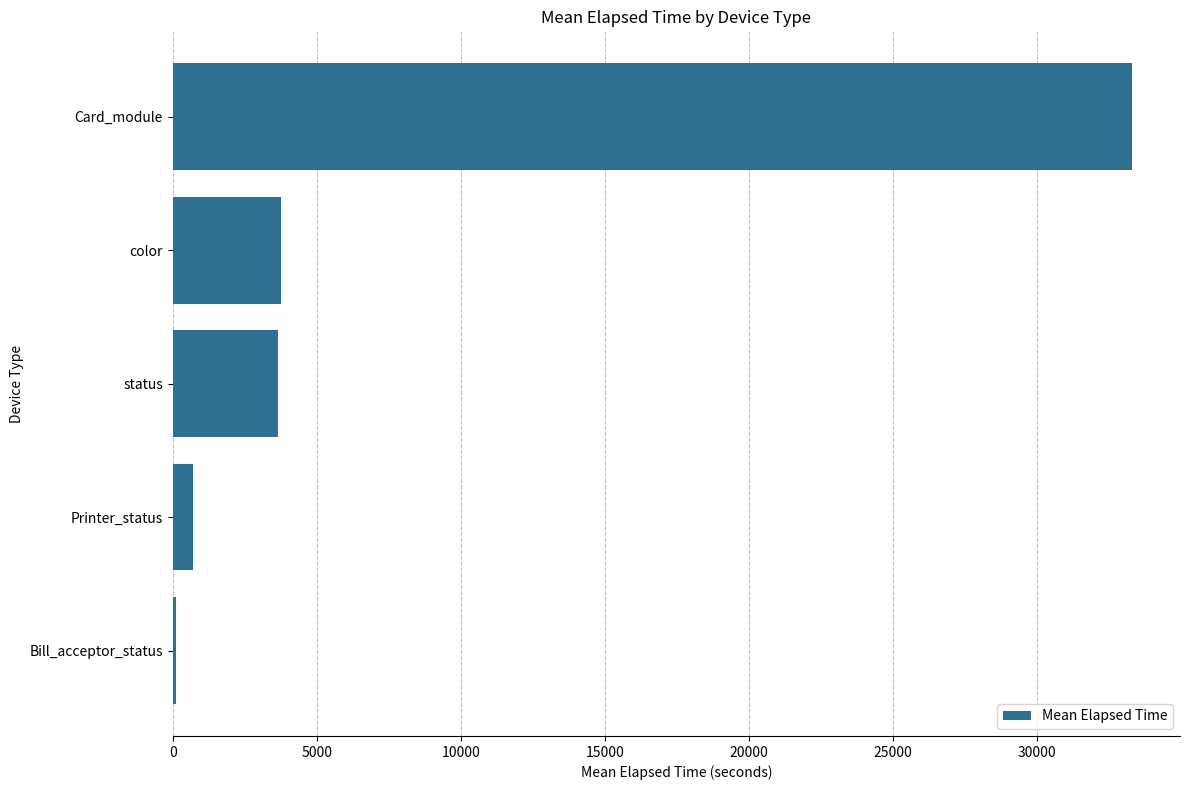

At which label is the value closest to 16714?

color